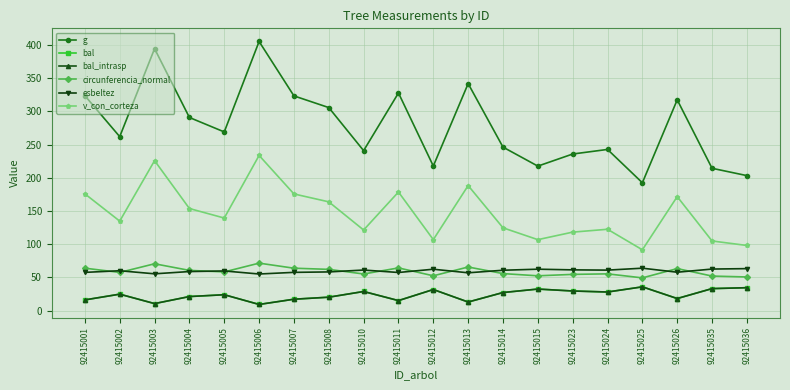

Does the chart have visible grid lines?

Yes